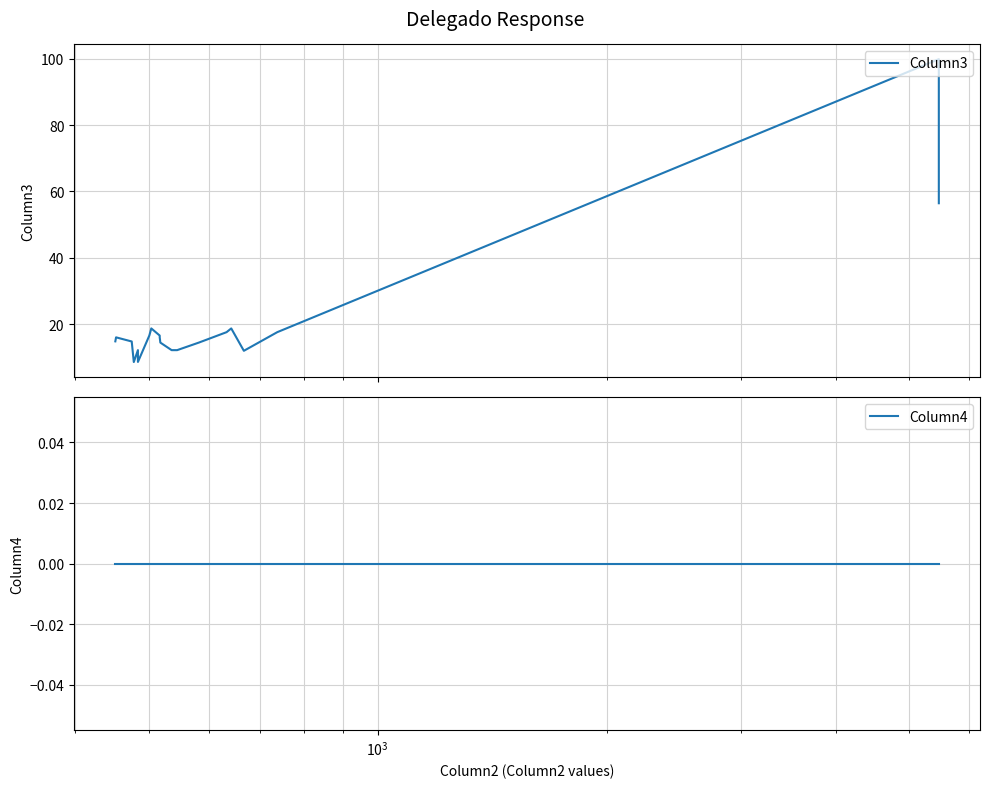

True or false: Column4 and Column3 intersect in this chart.

False